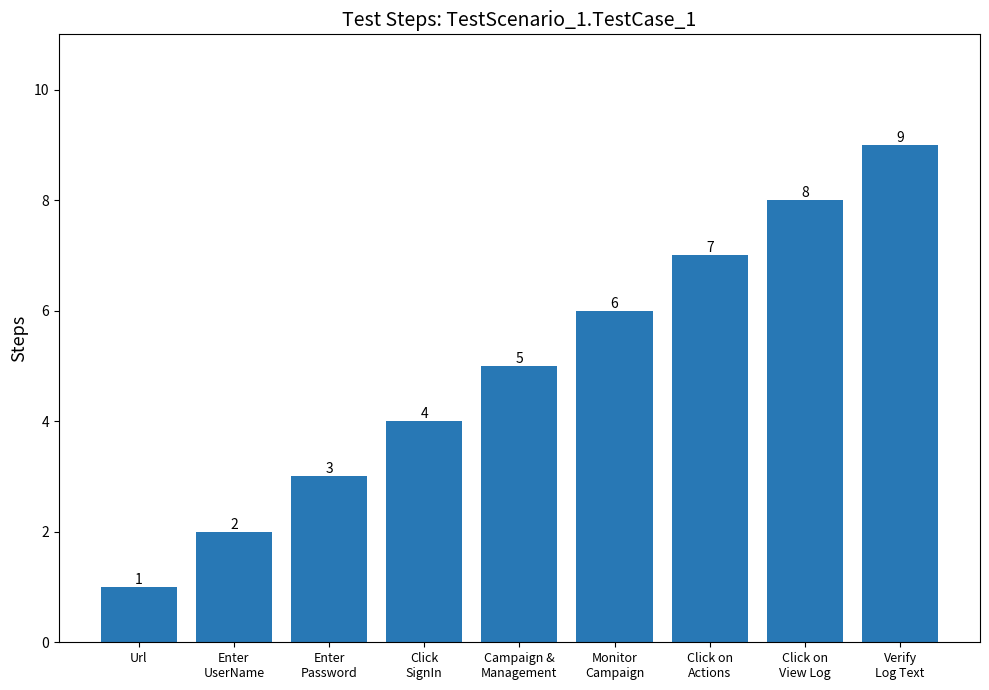

Reading left to right, list all the values displayed in this chart.

Url=1	Enter
UserName=2	Enter
Password=3	Click
SignIn=4	Campaign &
Management=5	Monitor
Campaign=6	Click on
Actions=7	Click on
View Log=8	Verify
Log Text=9